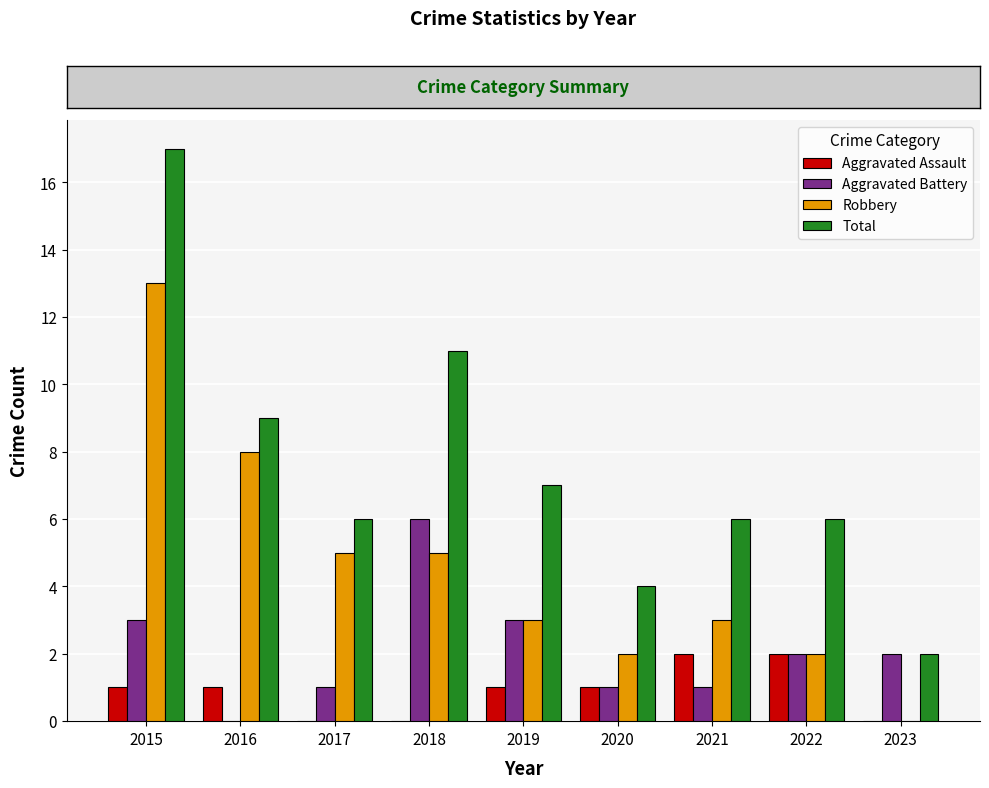

Which series changed the most between 2021 and 2023?

Total